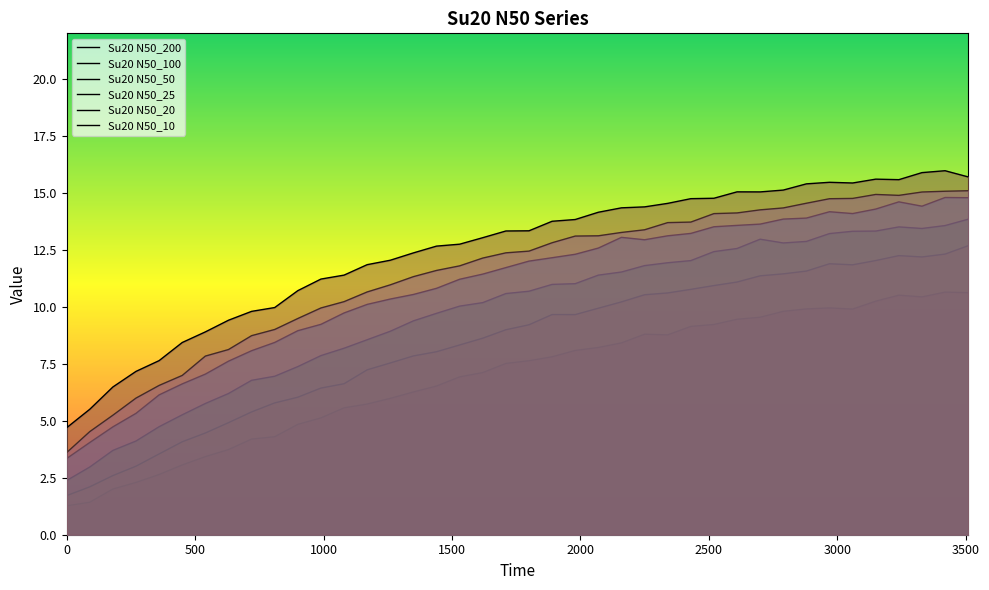

Where is Su20 N50_200 nearest to the value 5?

990